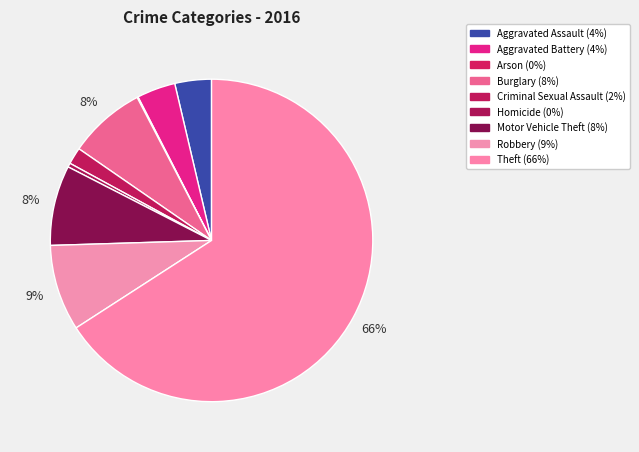

To the nearest percent, what is the difference between the largest and smallest slice percentages?

66%